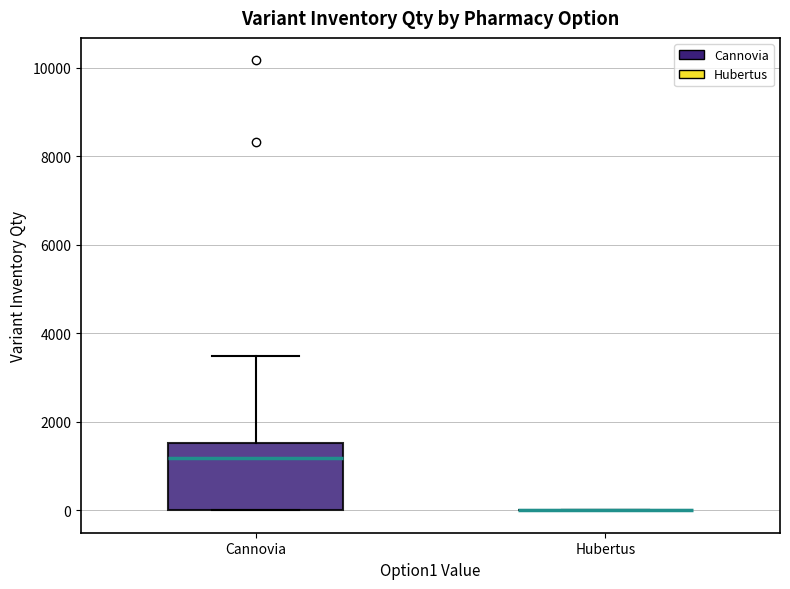

Reading left to right, read every box against the y-axis: the position of its median line, the range the box covers, and the ends of its whiskers. The values are not printed on the chart, so give them approximately, as read against the axis.

Сannovia: median 1200, box 0 to 1600, whiskers 0 to 3400
Hubertus: box collapsed to a line at 0, whiskers 0 to 0